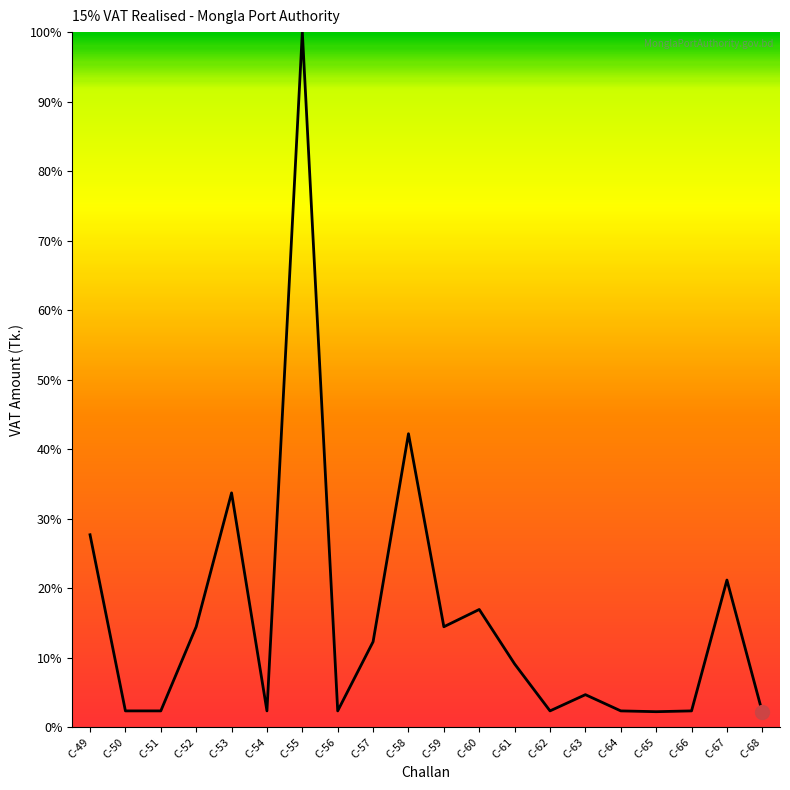

Which has a higher value, C-52 or C-55?

C-55